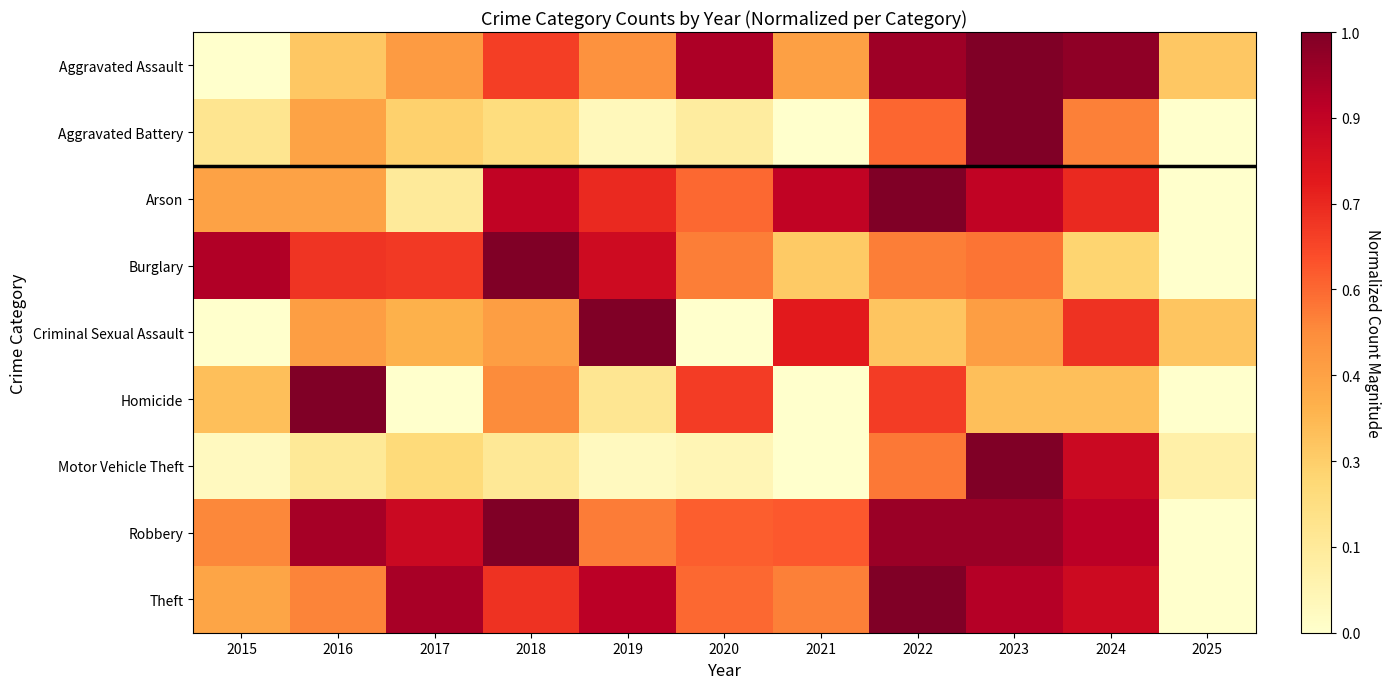

At which category is the sum across all series the highest?

2023